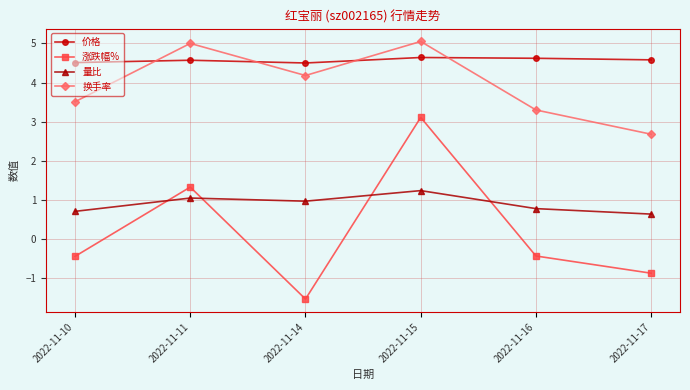

What is the total value across all series at 2022-11-15?

14.0